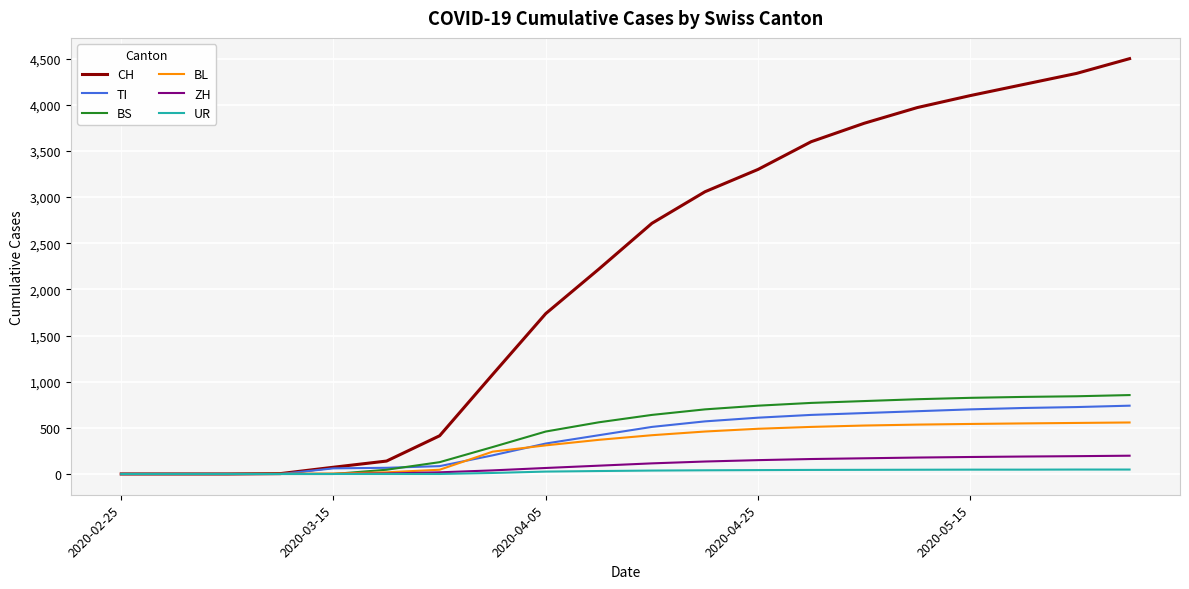

Which series has the largest range (max minus min)?

CH